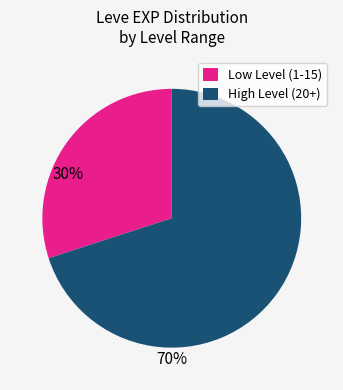

Is there a majority slice in this chart?

Yes